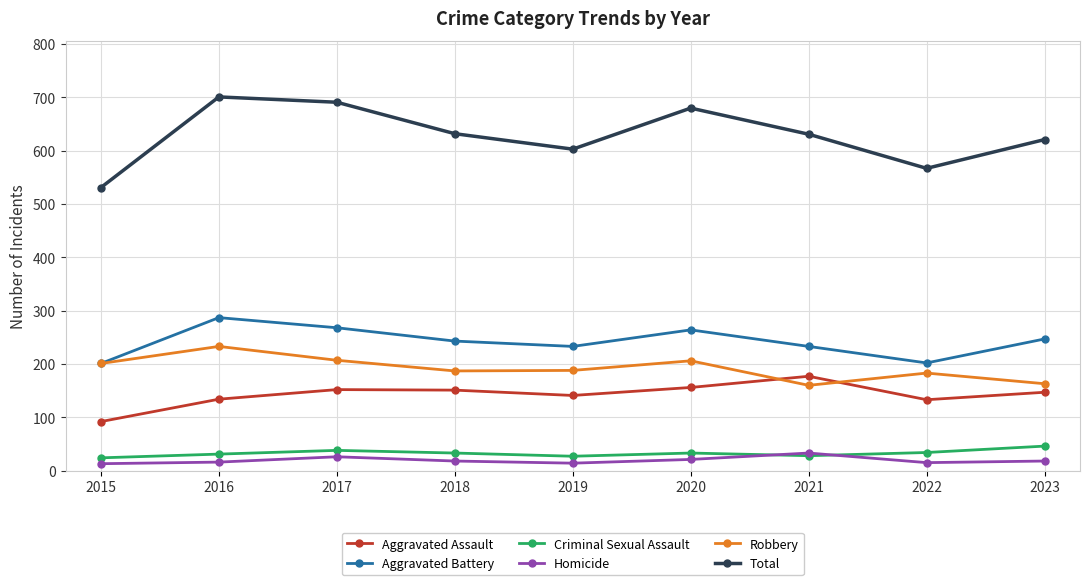

What is the sum of the Aggravated Assault values at 2018 and 2022?

284